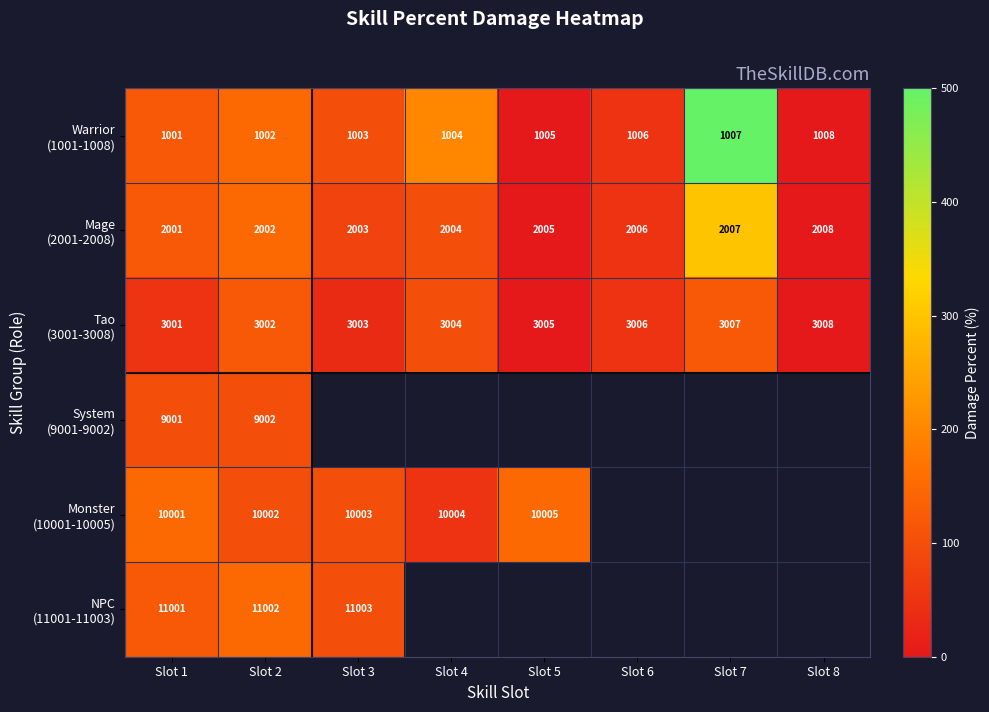

What is the spread (max minus min) of values at Slot 2?

10000